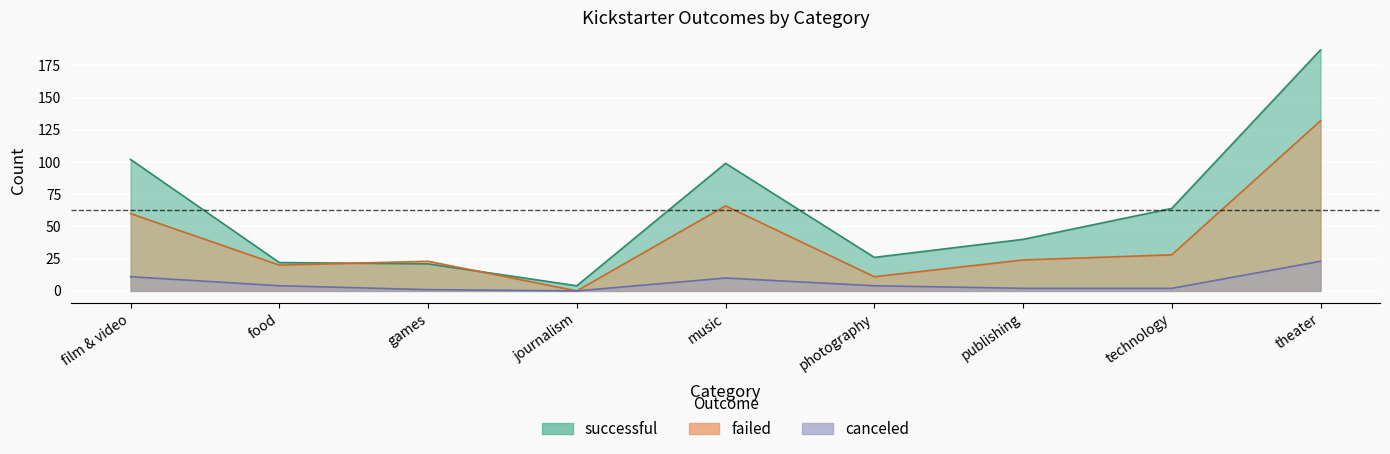

What are all the series names shown in the legend?

canceled, failed, successful